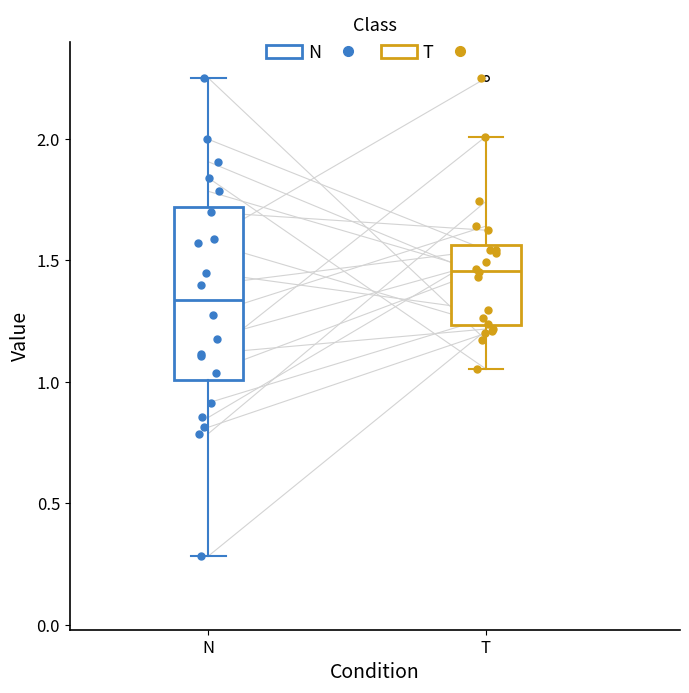

Comparing the boxes themselves (not the whiskers), which one is the tallest?

N